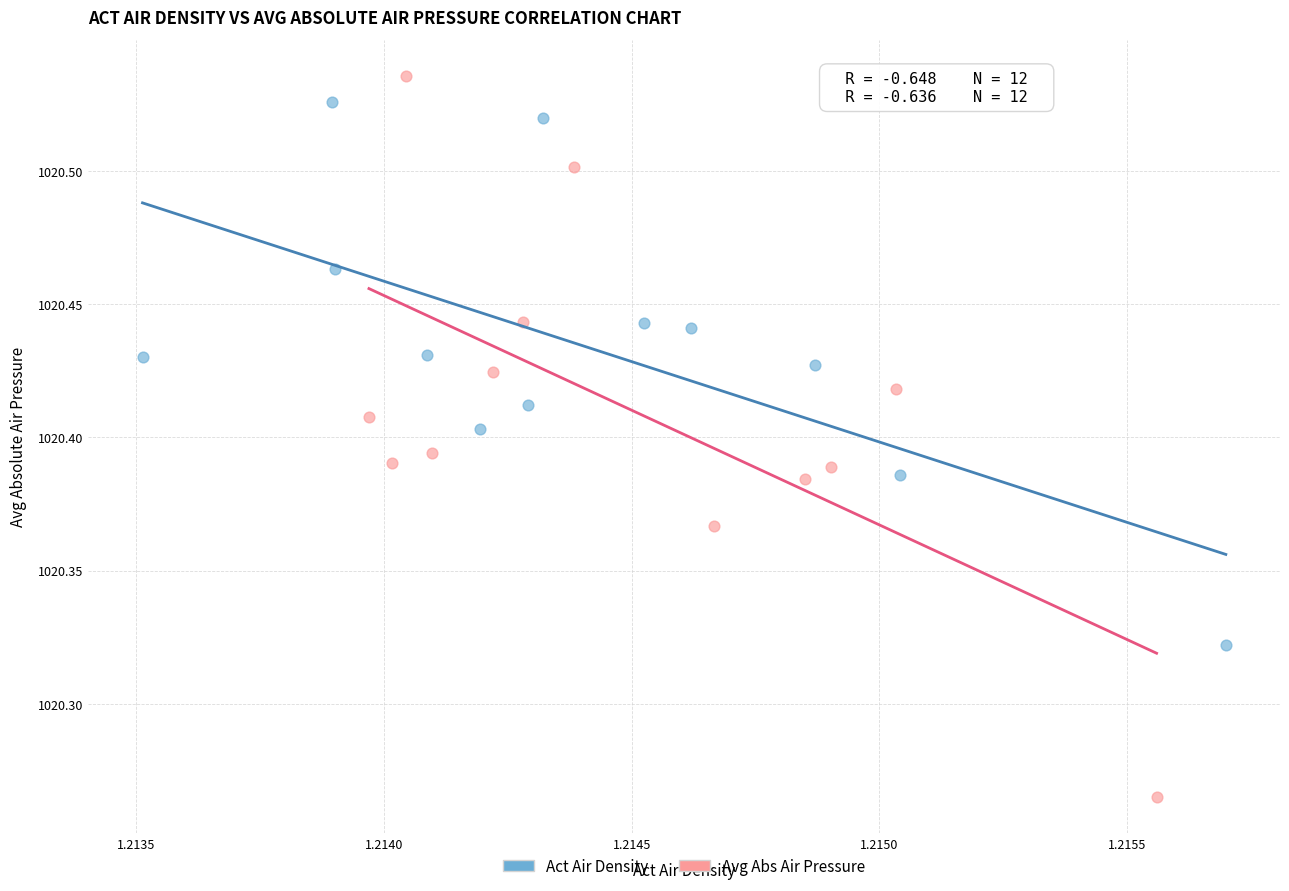

Which series has the largest Y range (max minus min)?

Avg Abs Air Pressure